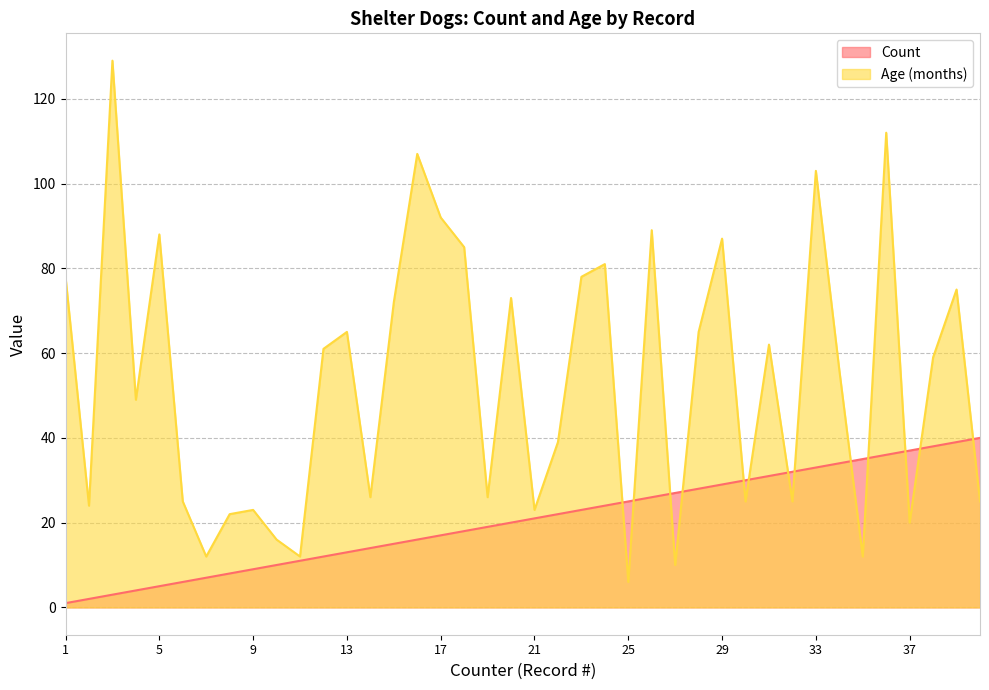

How many categories are shown in the chart?

40